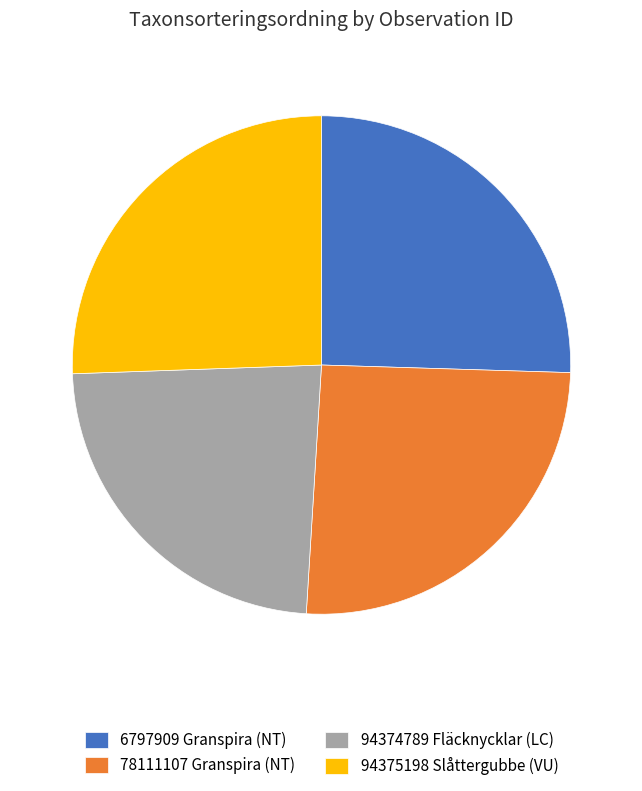

Is it true that 94375198 Slåttergubbe (VU) is 15% of the pie?

False